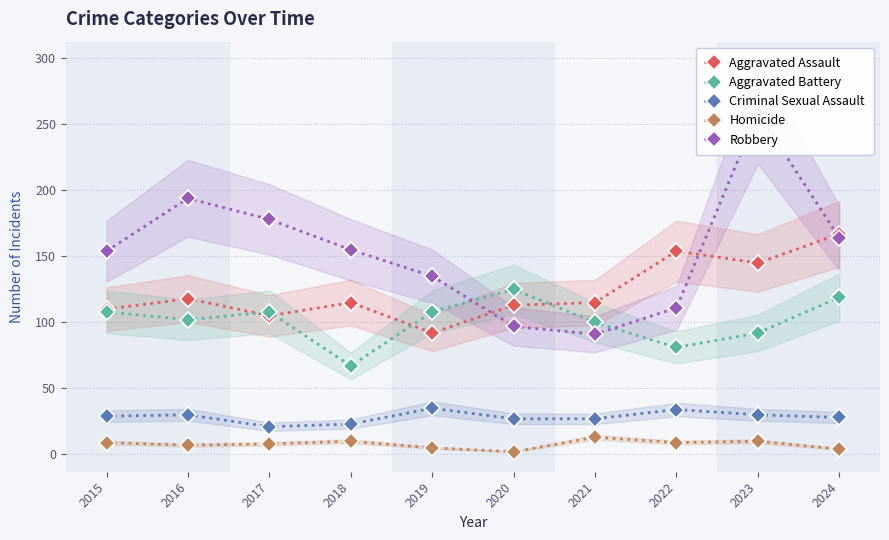

What is the approximate value of Criminal Sexual Assault at 2023?

30